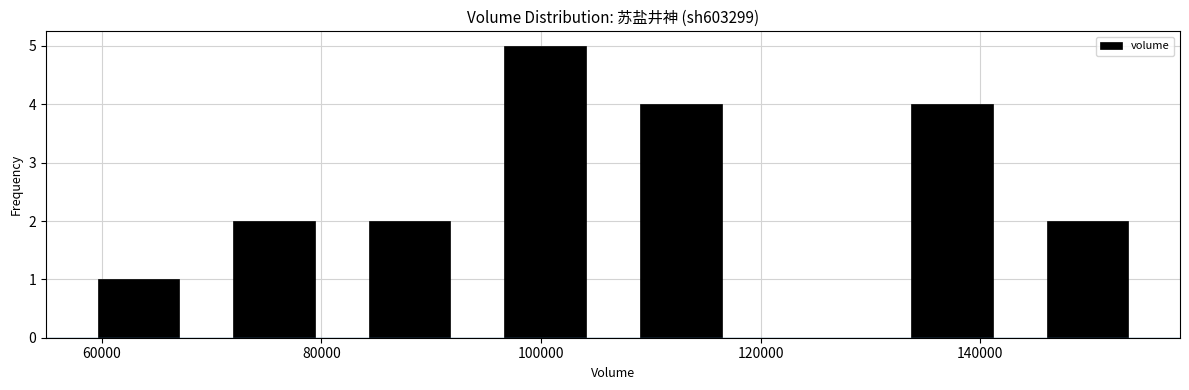

Over which range of the x-axis is the bar tallest?

94000 to 106000